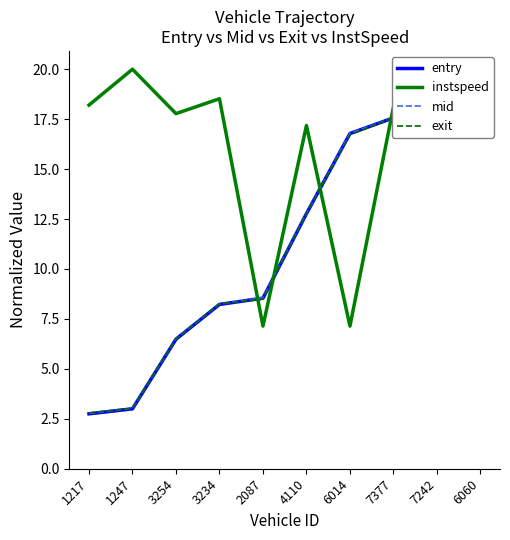

What is the difference between the instspeed values at 7242 and 3254?

0.4